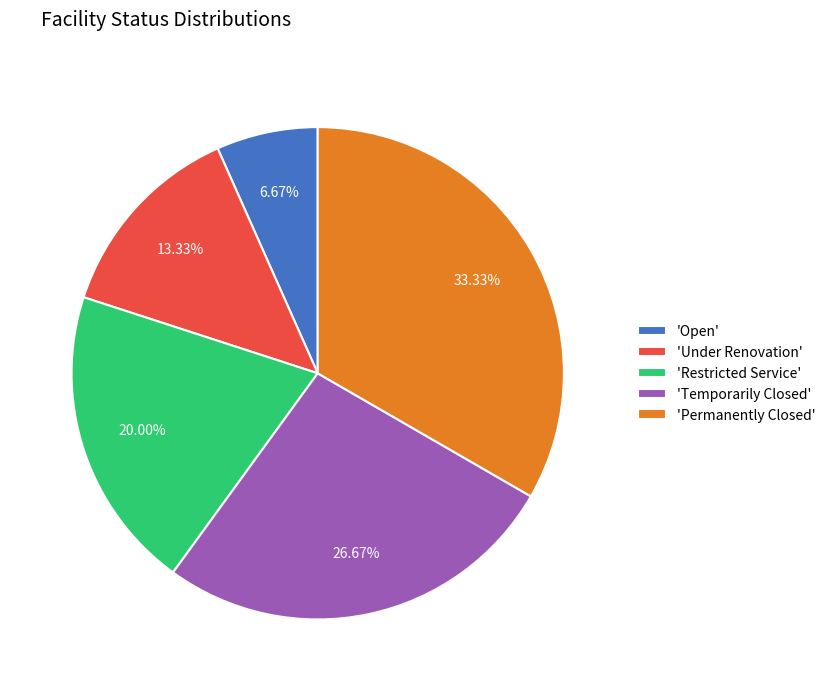

To the nearest percent, what is the difference between the largest and smallest slice percentages?

27%